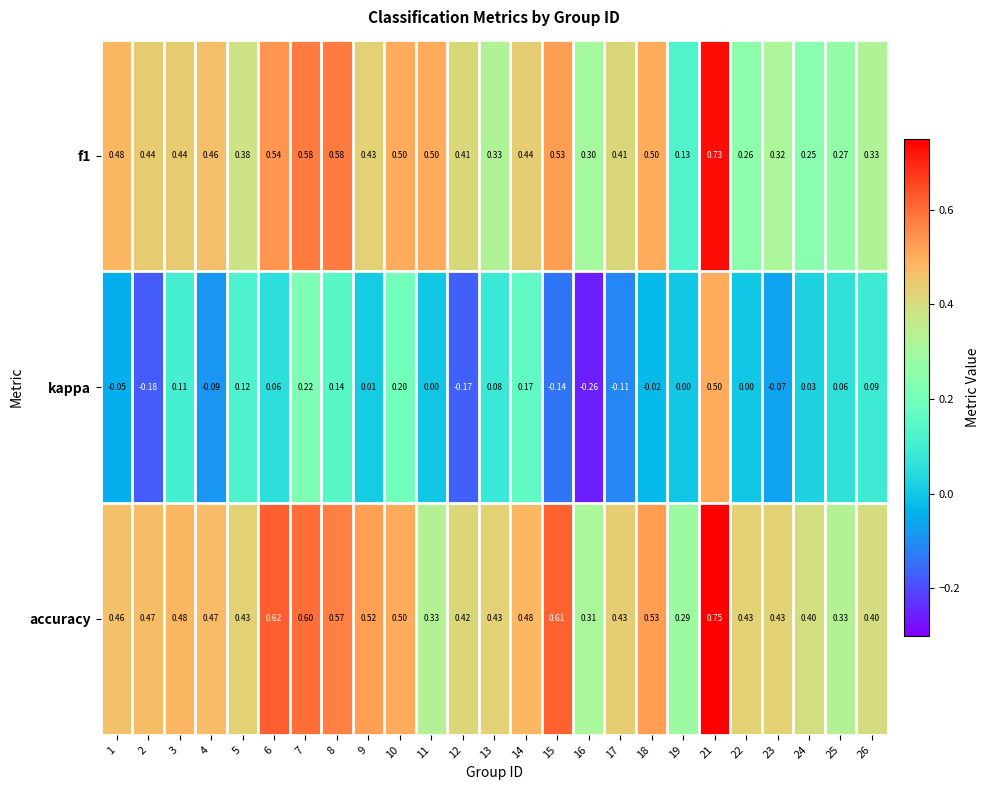

At which category is the sum across all series the highest?

21